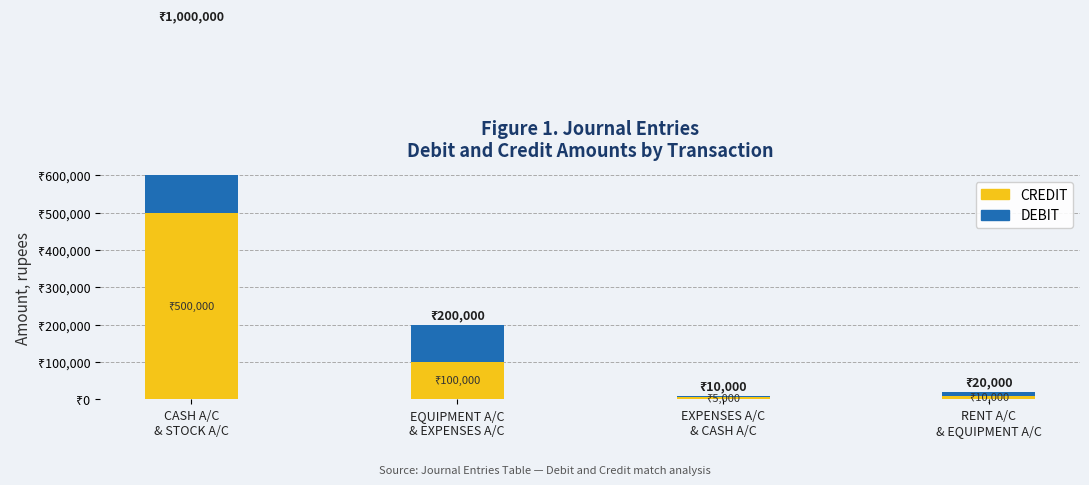

Reading left to right, what are all the values shown in this chart?

CREDIT: CASH A/C
& STOCK A/C=500000	EQUIPMENT A/C
& EXPENSES A/C=100000	EXPENSES A/C
& CASH A/C=5000	RENT A/C
& EQUIPMENT A/C=10000
DEBIT: CASH A/C
& STOCK A/C=500000	EQUIPMENT A/C
& EXPENSES A/C=100000	EXPENSES A/C
& CASH A/C=5000	RENT A/C
& EQUIPMENT A/C=10000